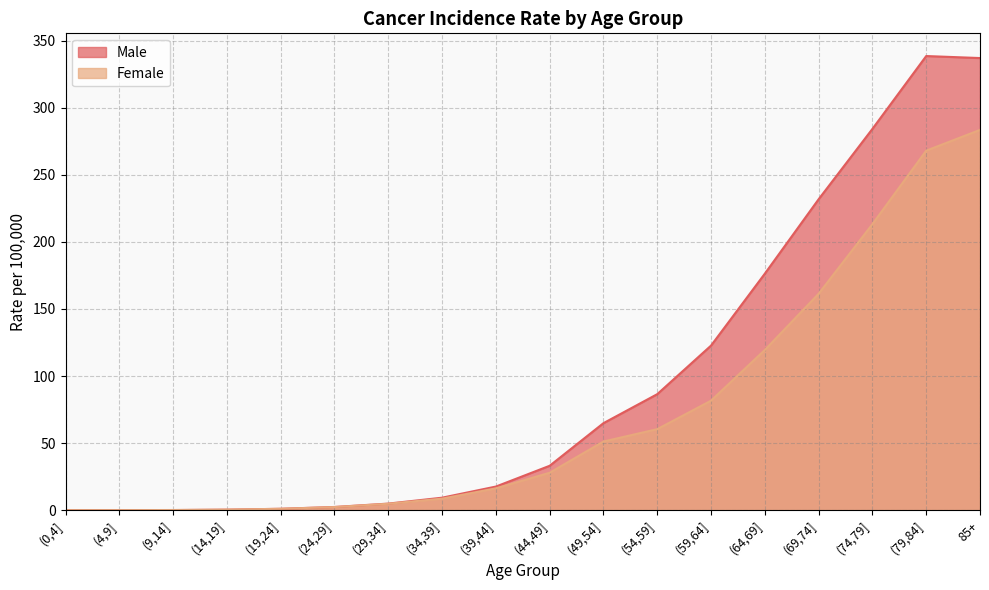

How many lines are shown in the chart?

2